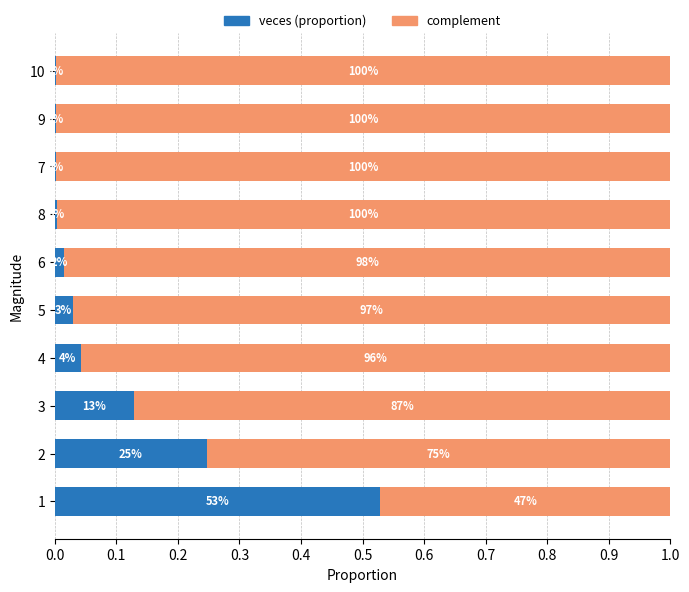

What are all the series names shown in the legend?

veces (proportion), complement